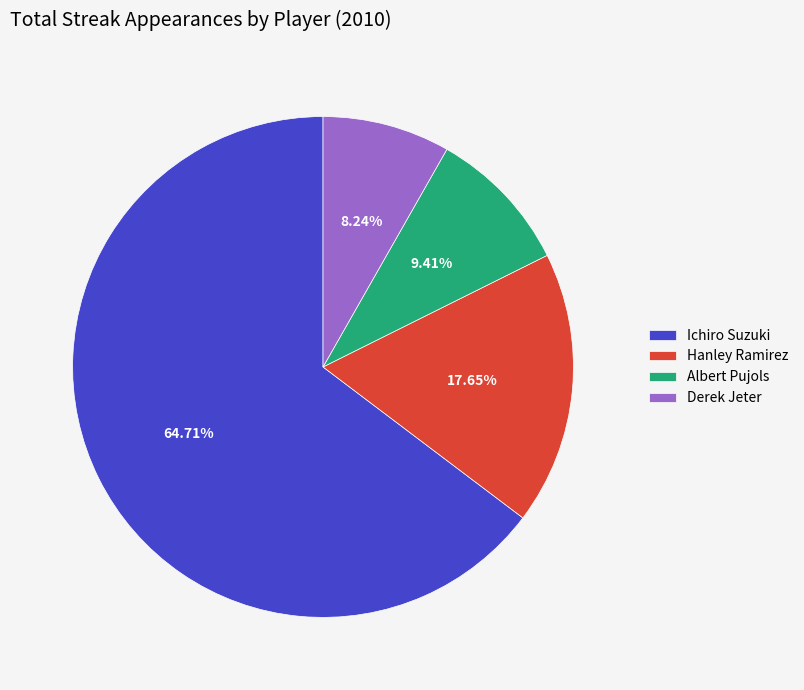

To the nearest percent, what percentage of the pie is Derek Jeter?

8%